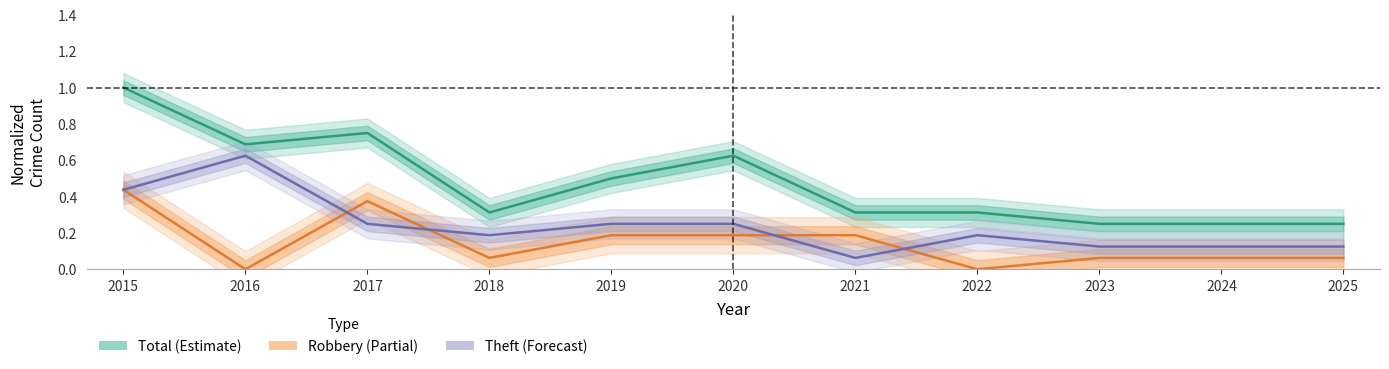

Does the chart display data point markers on the line(s)?

No